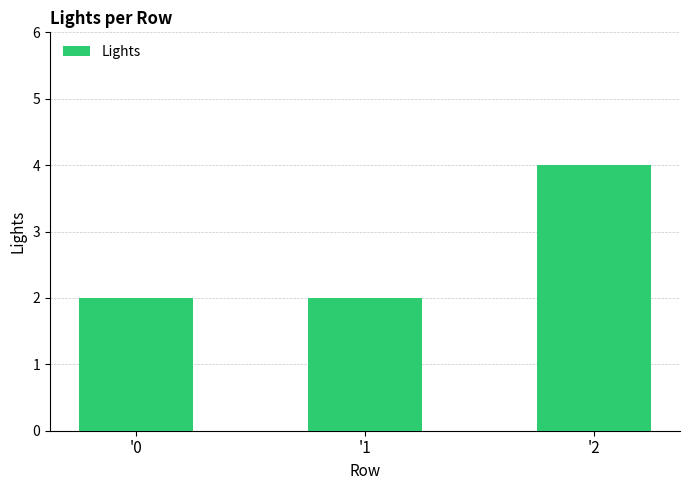

Reading left to right, extract all data points from this chart.

'0=2	'1=2	'2=4